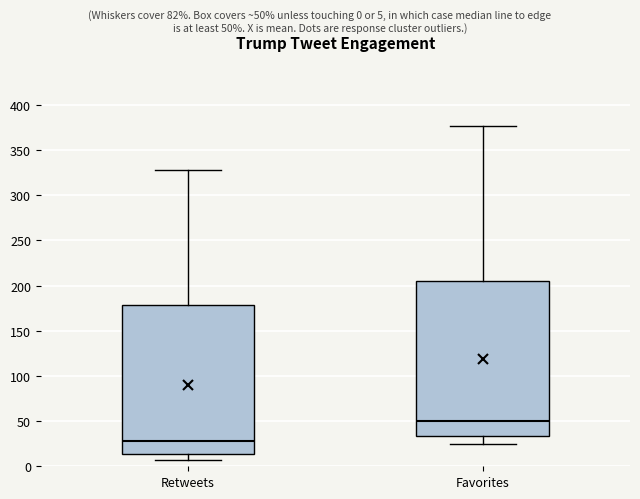

Where is the upper edge of the box for Retweets on the y-axis? The values are not printed on the chart, so give them approximately, as read against the axis.

180